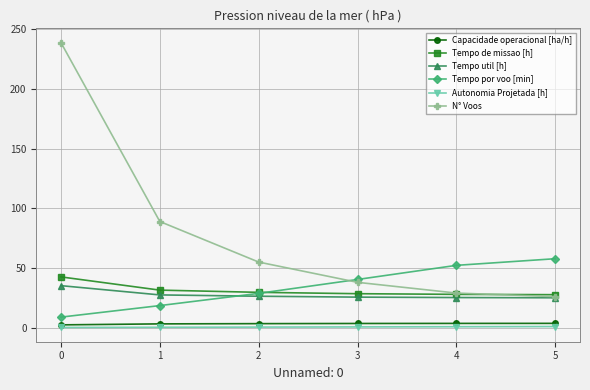

What are all the series names shown in the legend?

Capacidade operacional [ha/h], Tempo de missao [h], Tempo util [h], Tempo por voo [min], Autonomia Projetada [h], N° Voos